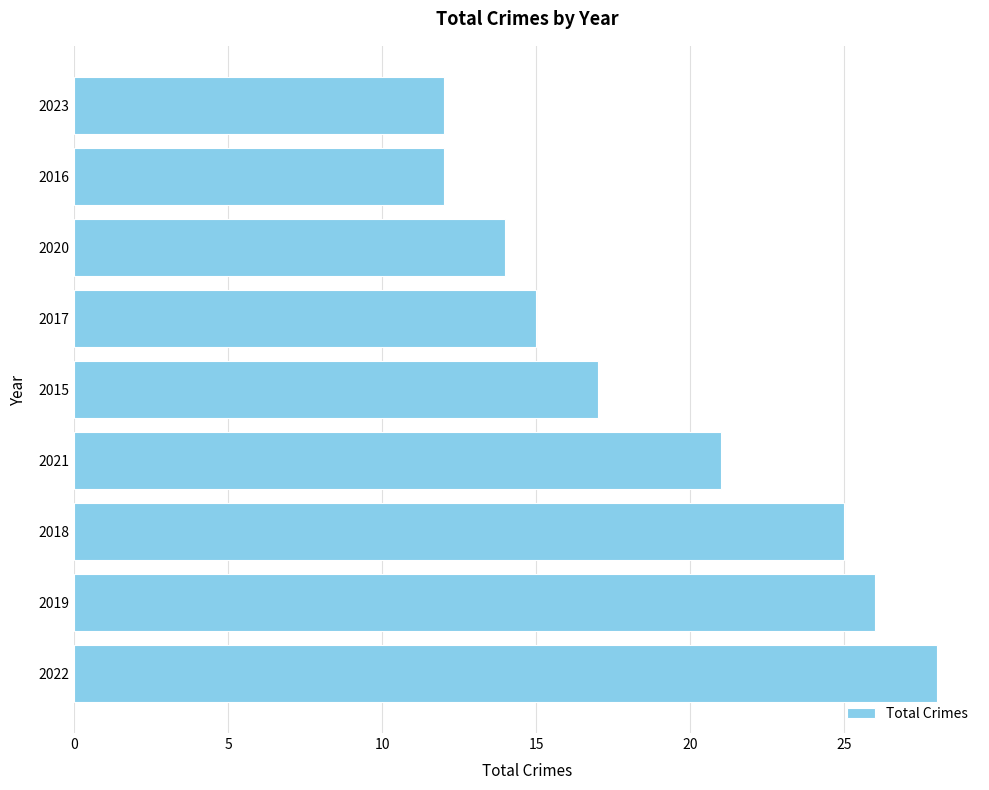

Reading bottom to top, list all the values displayed in this chart.

28	26	25	21	17	15	14	12	12